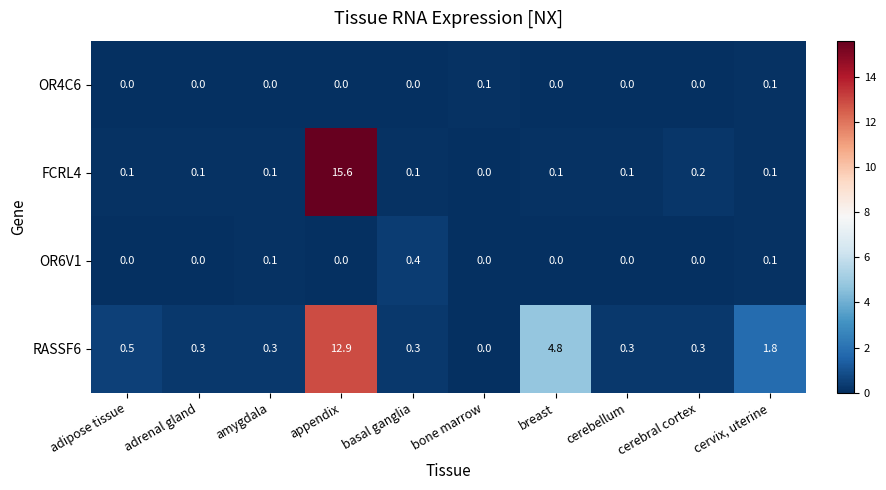

At which category is the sum across all series the highest?

appendix